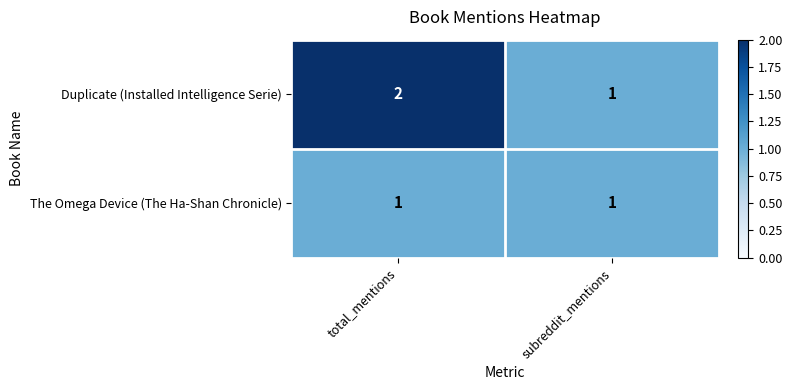

The value of The Omega Device (The Ha-Shan Chronicle) at subreddit_mentions is 1. True or false?

True